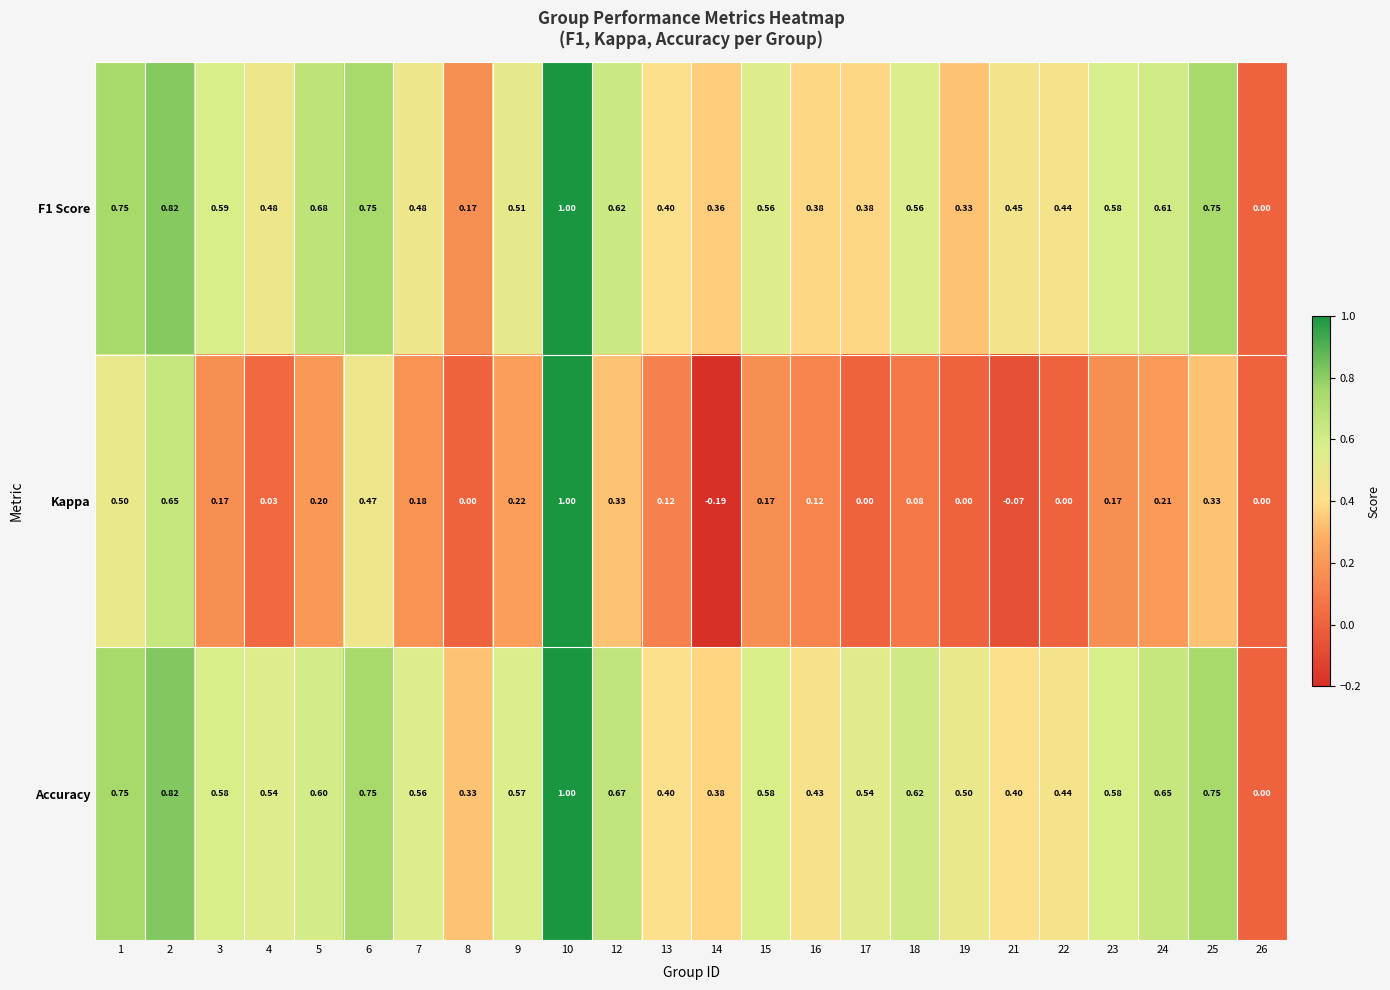

Which series has the widest spread of values?

Kappa